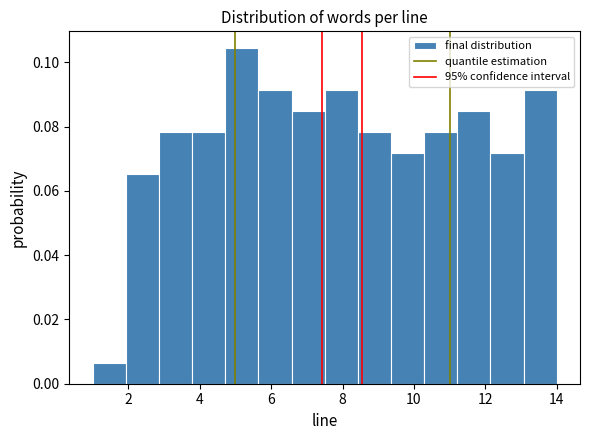

Reading left to right, list every bar in this chart as the range it spans on the x-axis followed by its height. Neither the bar edges nor the heights are printed on the chart, so give them approximately, as read against the axes.

1.0 to 2.0: 0.006
2.0 to 2.8: 0.066
2.8 to 3.8: 0.078
3.8 to 4.8: 0.078
4.8 to 5.6: 0.104
5.6 to 6.6: 0.092
6.6 to 7.6: 0.084
7.6 to 8.4: 0.092
8.4 to 9.4: 0.078
9.4 to 10.2: 0.072
10.2 to 11.2: 0.078
11.2 to 12.2: 0.084
12.2 to 13.0: 0.072
13.0 to 14.0: 0.092